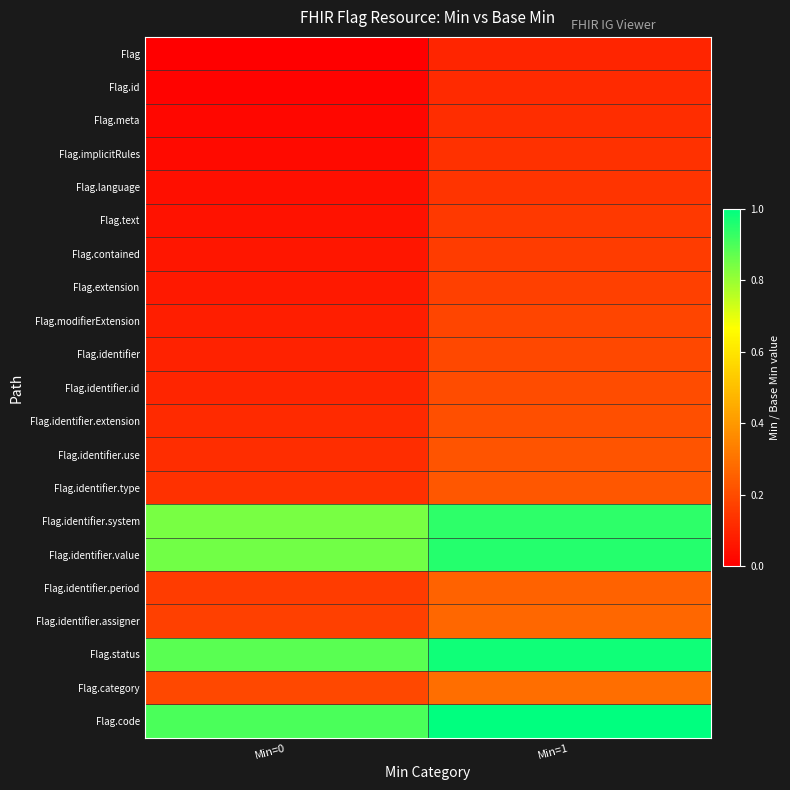

What is the maximum value shown in the chart?

1.0